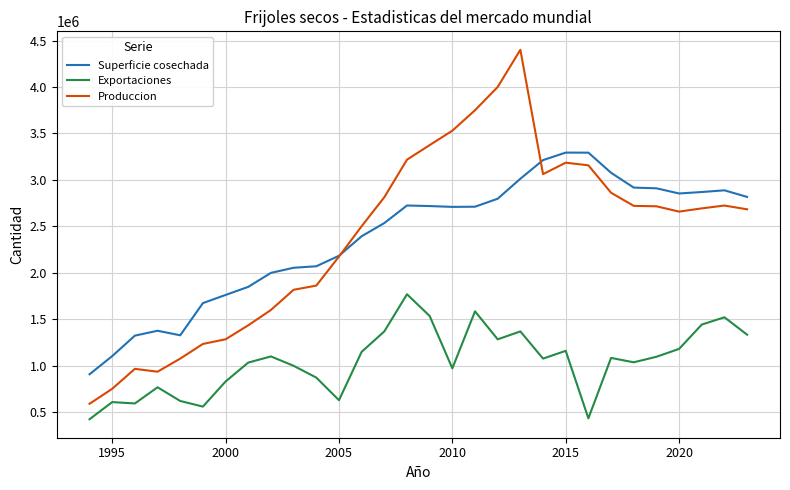

Which series has the widest spread of values?

Produccion